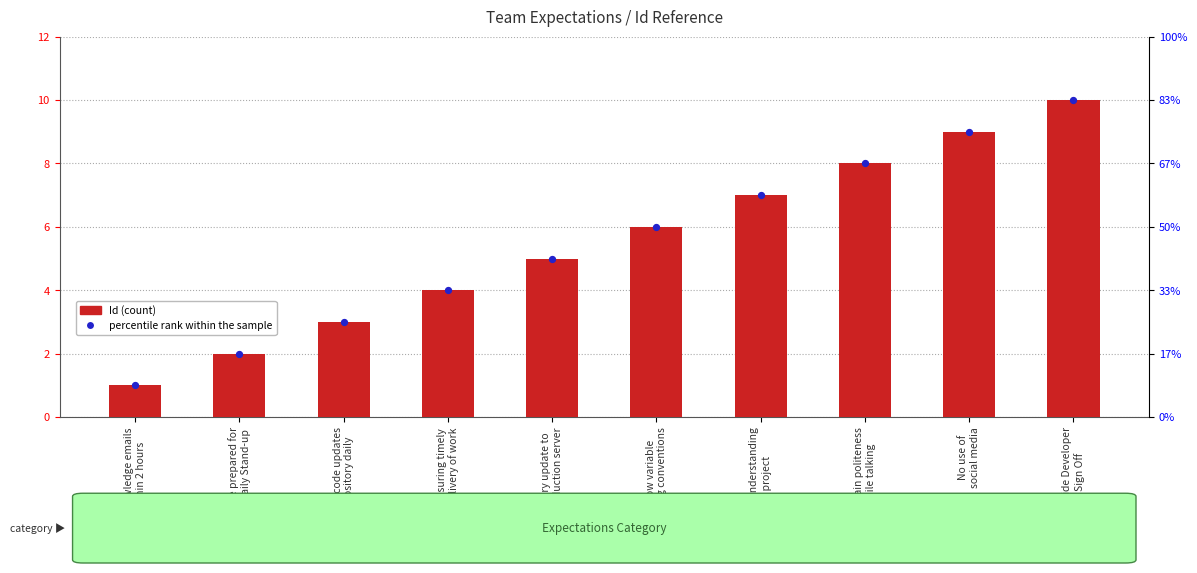

What is the total value across all series at Provide Developer
Sign Off?

20